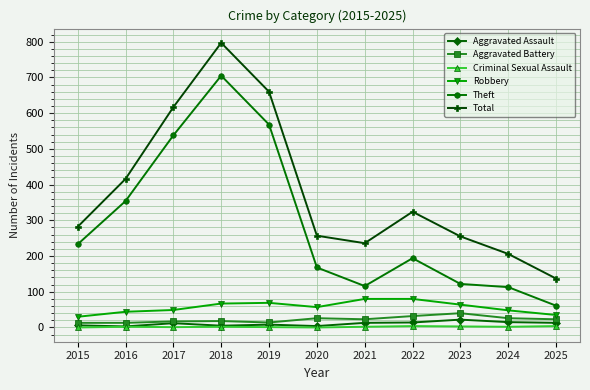

Is it true that Criminal Sexual Assault equals 2 at 2016?

True